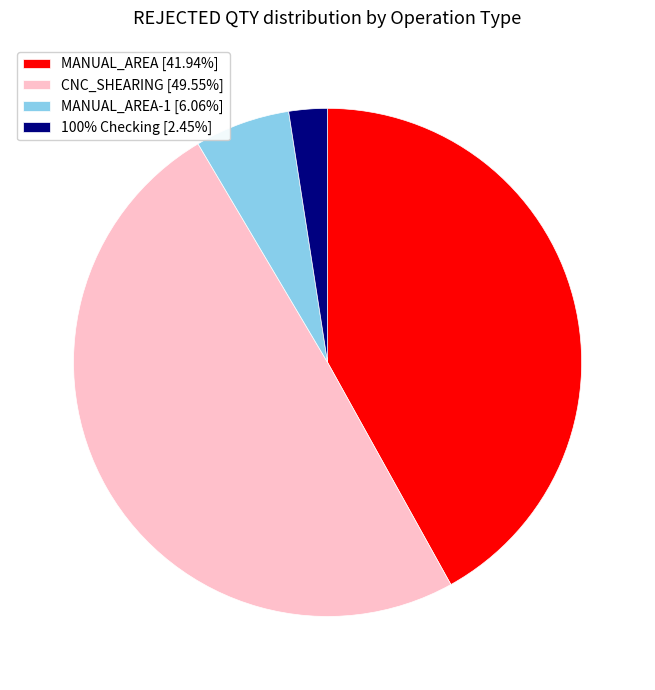

Is there a majority slice in this chart?

No